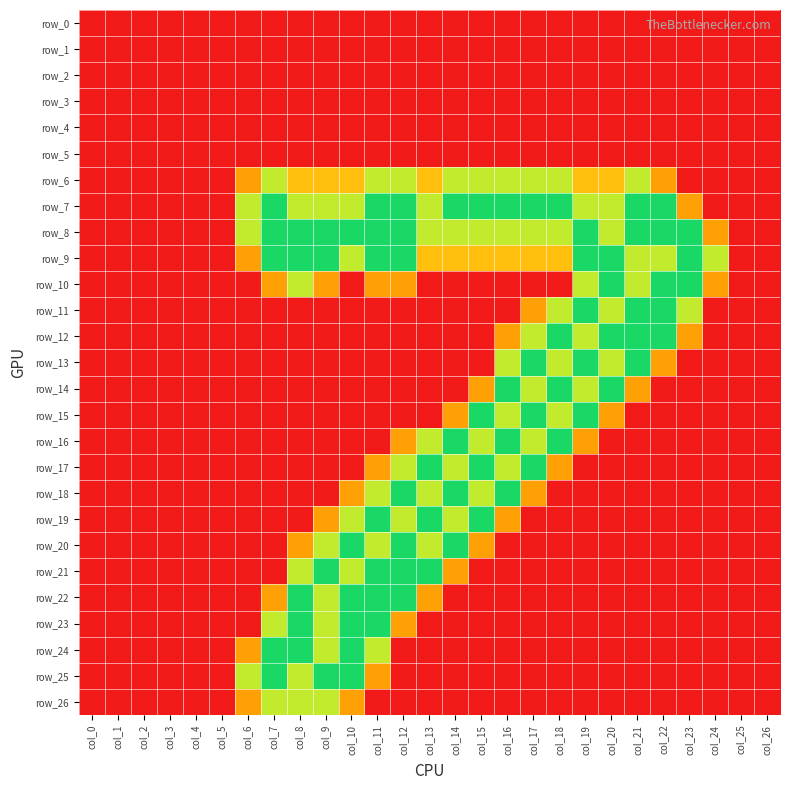

What is the approximate value of row_8 at col_21?

2.0